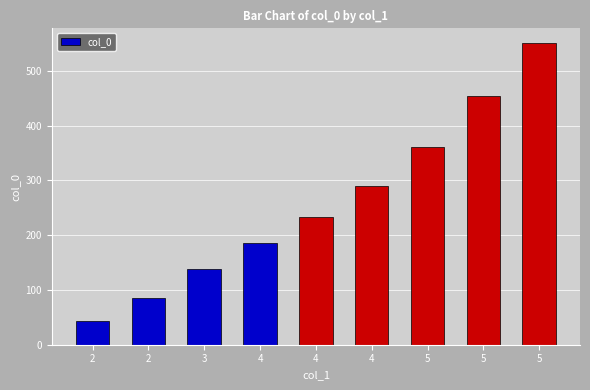

Rank the categories by value from highest to lowest.

5, 5, 5, 4, 4, 4, 3, 2, 2